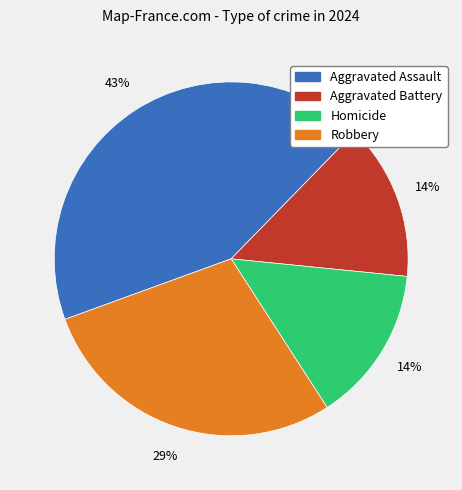

Is there a majority slice in this chart?

No